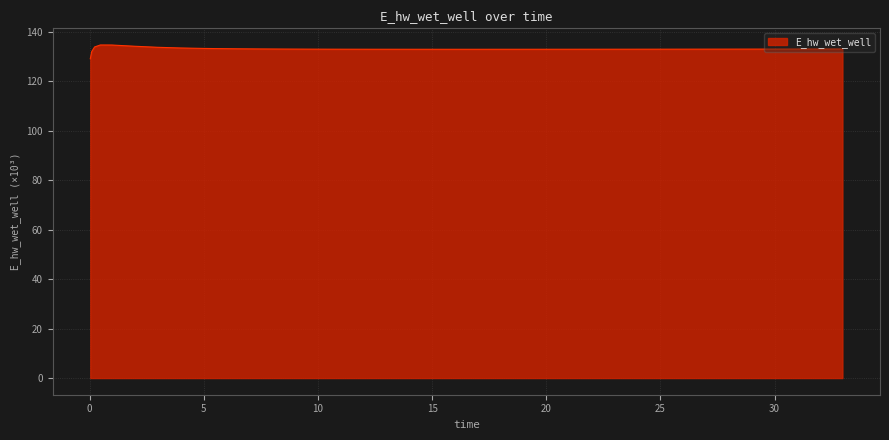

What is the smallest value displayed?

129.1